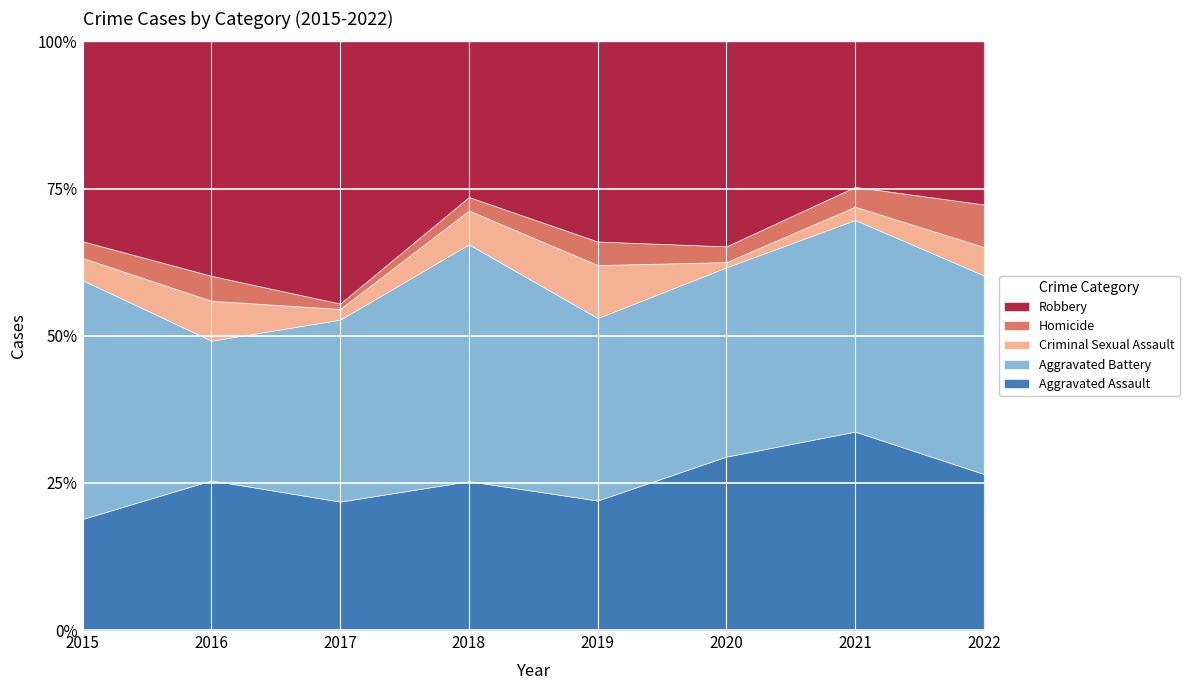

What is the average value of the Aggravated Assault series?

25.4